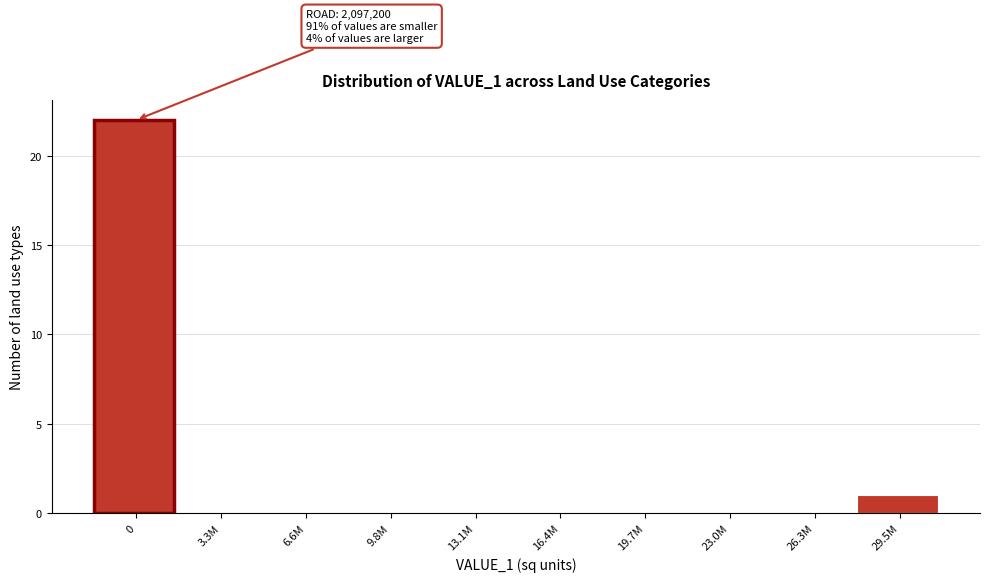

Reading left to right, transcribe all the data shown in this chart.

0=22	3.3M=0	6.6M=0	9.8M=0	13.1M=0	16.4M=0	19.7M=0	23.0M=0	26.3M=0	29.5M=1